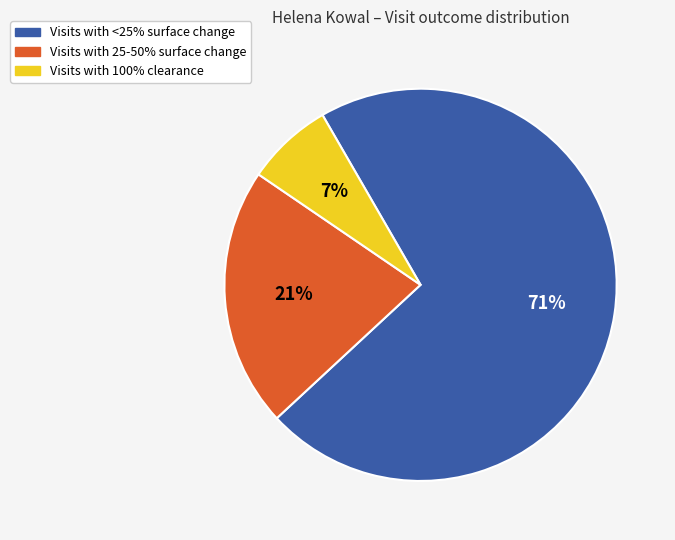

Is there a majority slice in this chart?

Yes